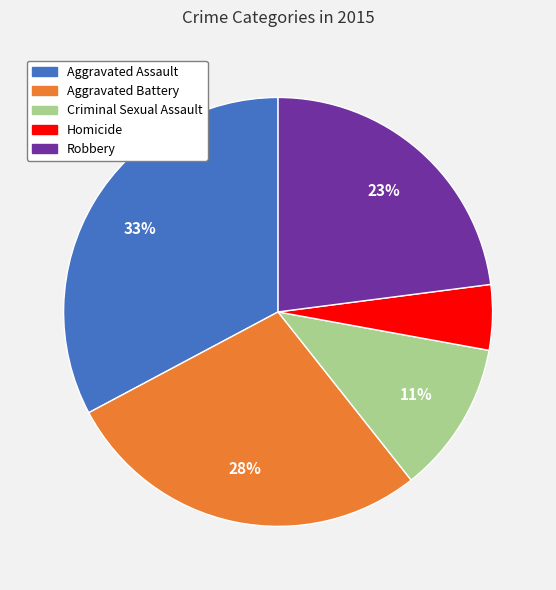

To the nearest percent, what is the difference between the largest and smallest slice percentages?

28%